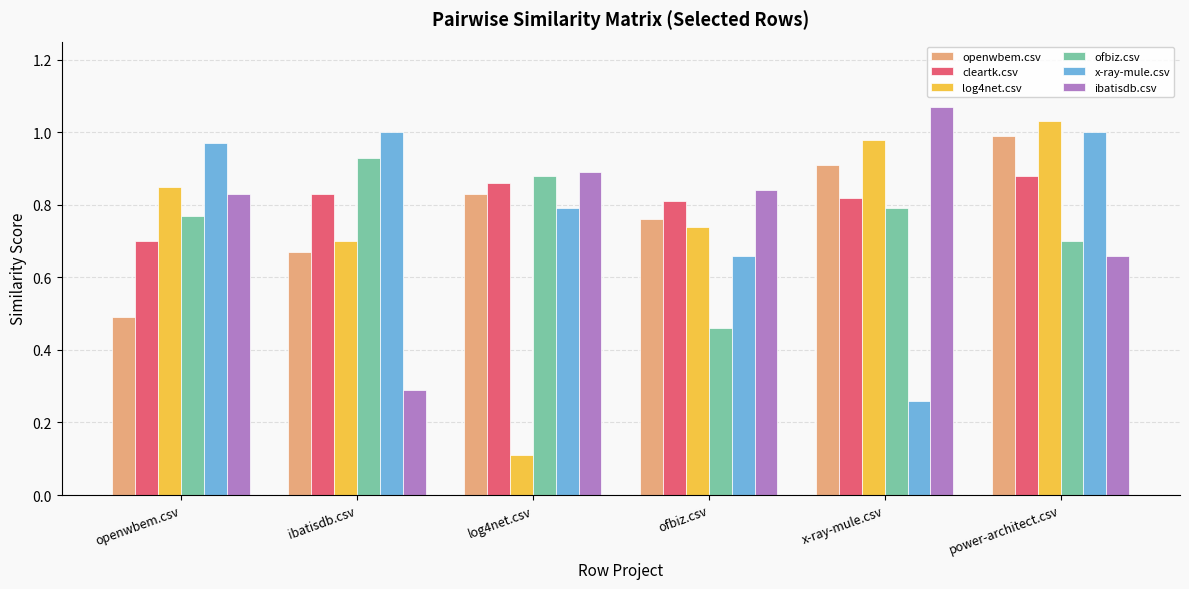

List the labels in order of log4net.csv value, largest first.

power-architect.csv, x-ray-mule.csv, openwbem.csv, ofbiz.csv, ibatisdb.csv, log4net.csv